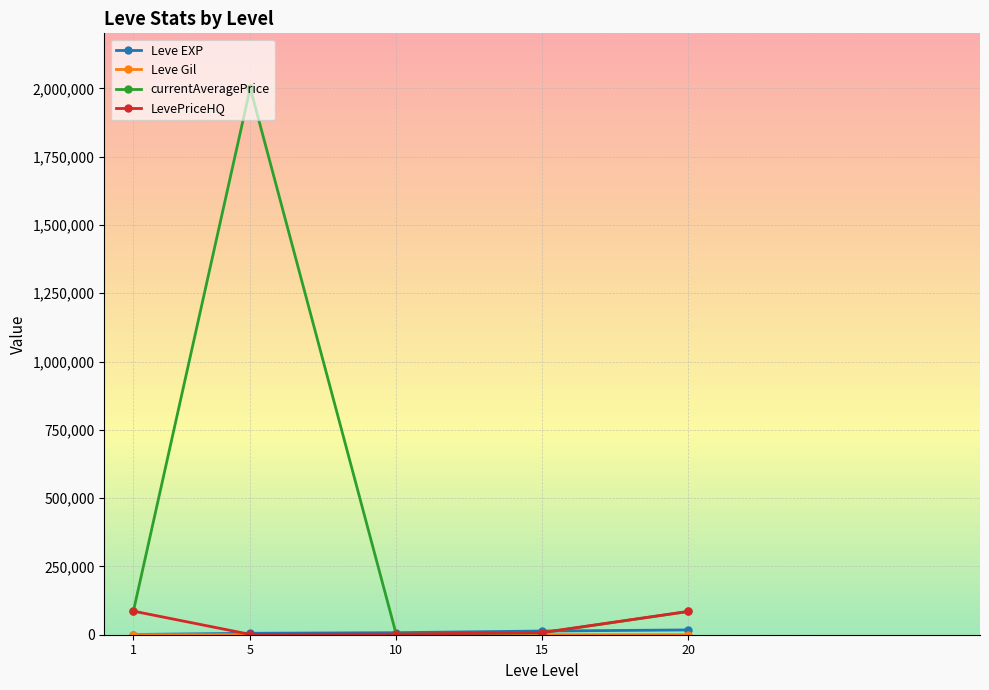

What is the spread (max minus min) of values at 1?

87183.8